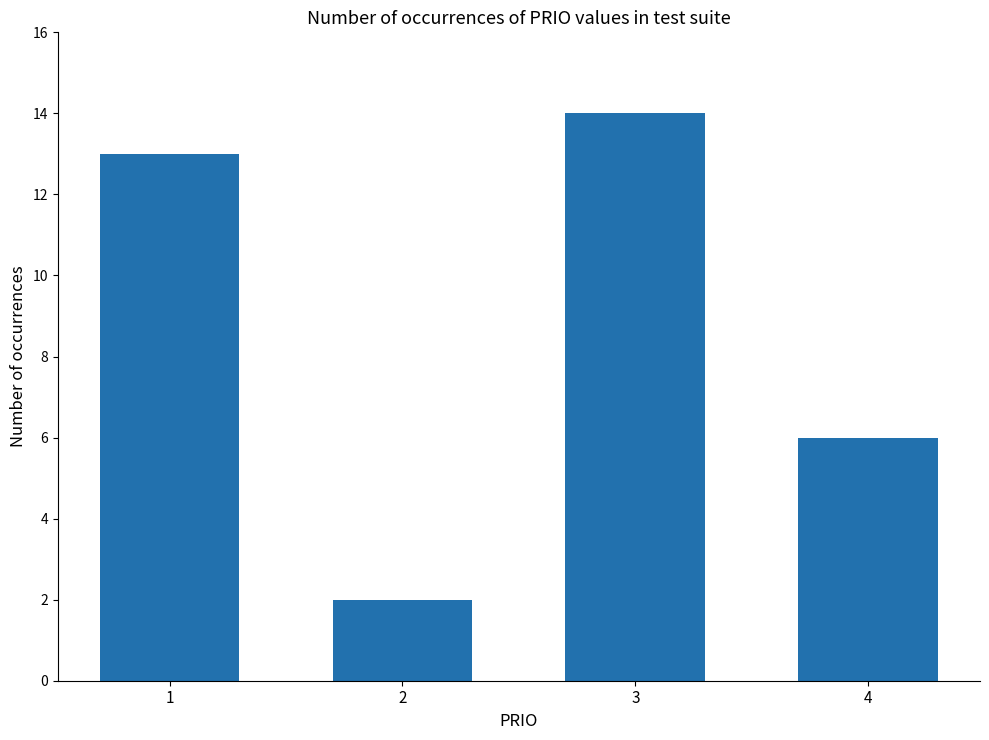

List the labels in order of value, smallest first.

2, 4, 1, 3